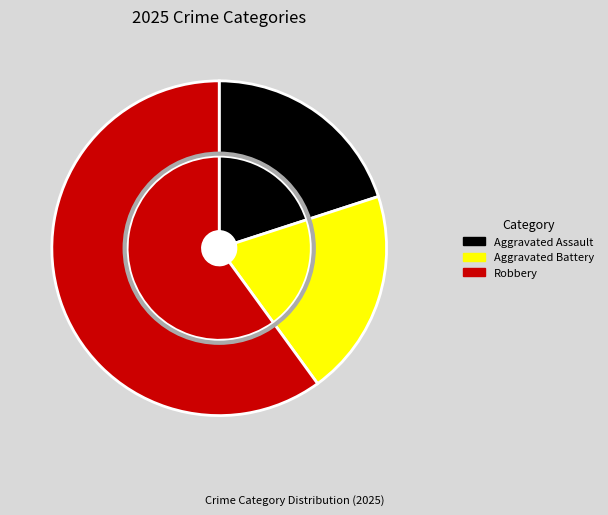

What portion of the pie excludes Robbery?

40.0%